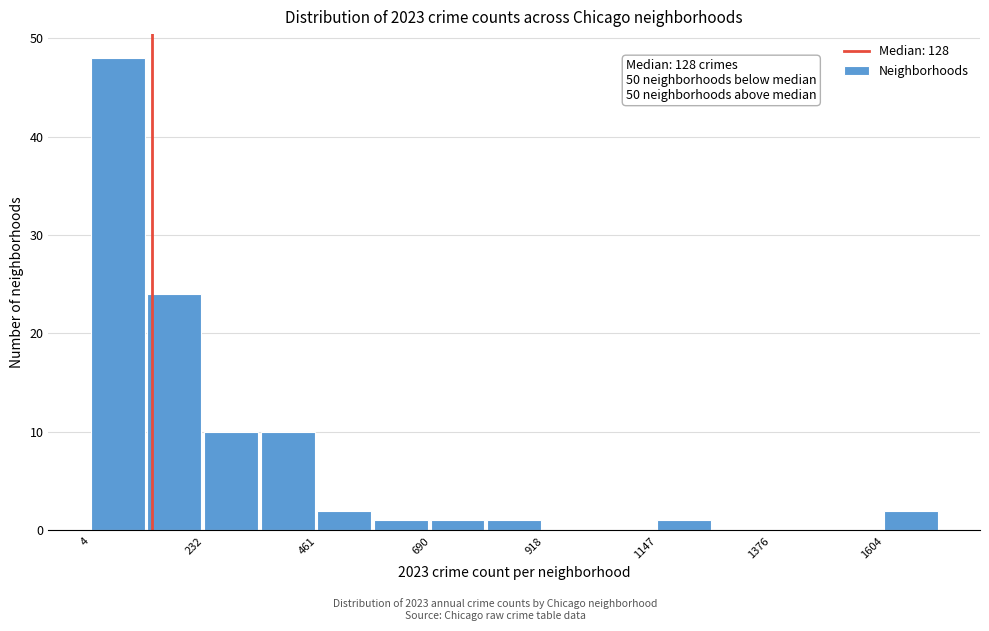

Around what value on the x-axis is the tallest bar? Give the approximate position of its centre, as read against the axis.

50